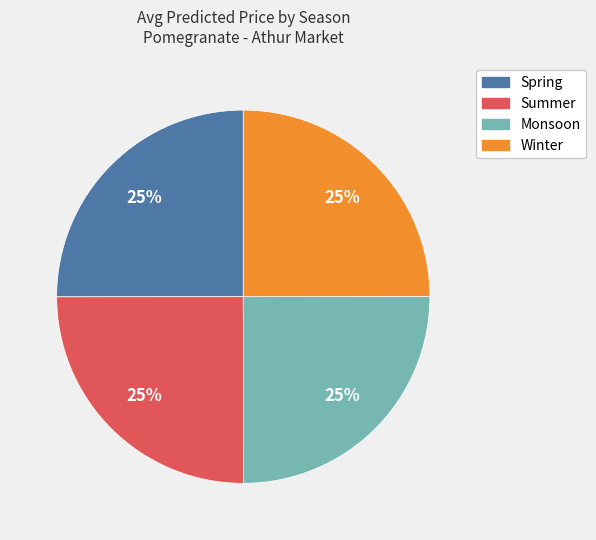

The Monsoon slice represents 37% of the pie. True or false?

False